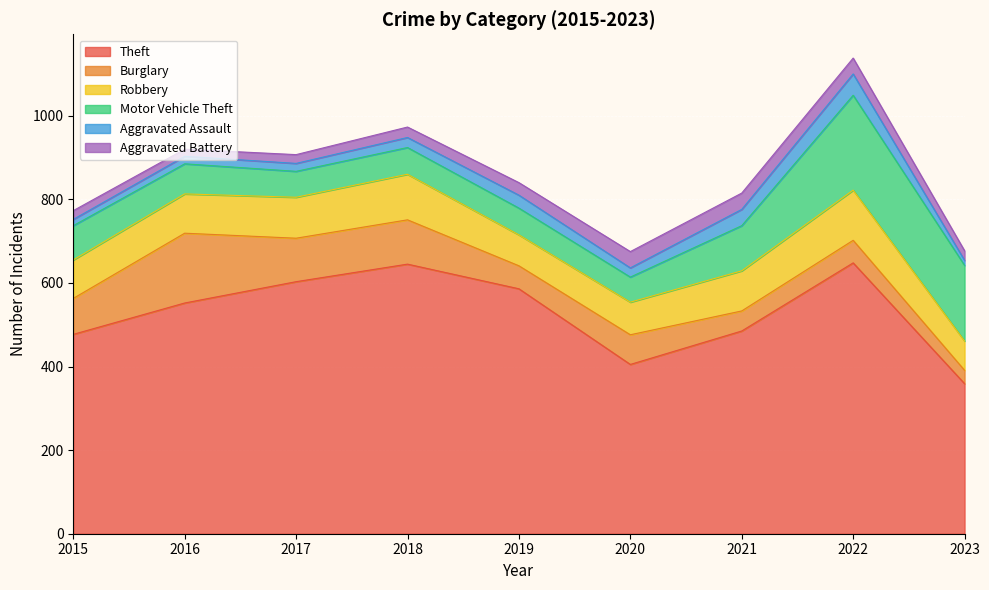

What is the smallest value displayed?

12